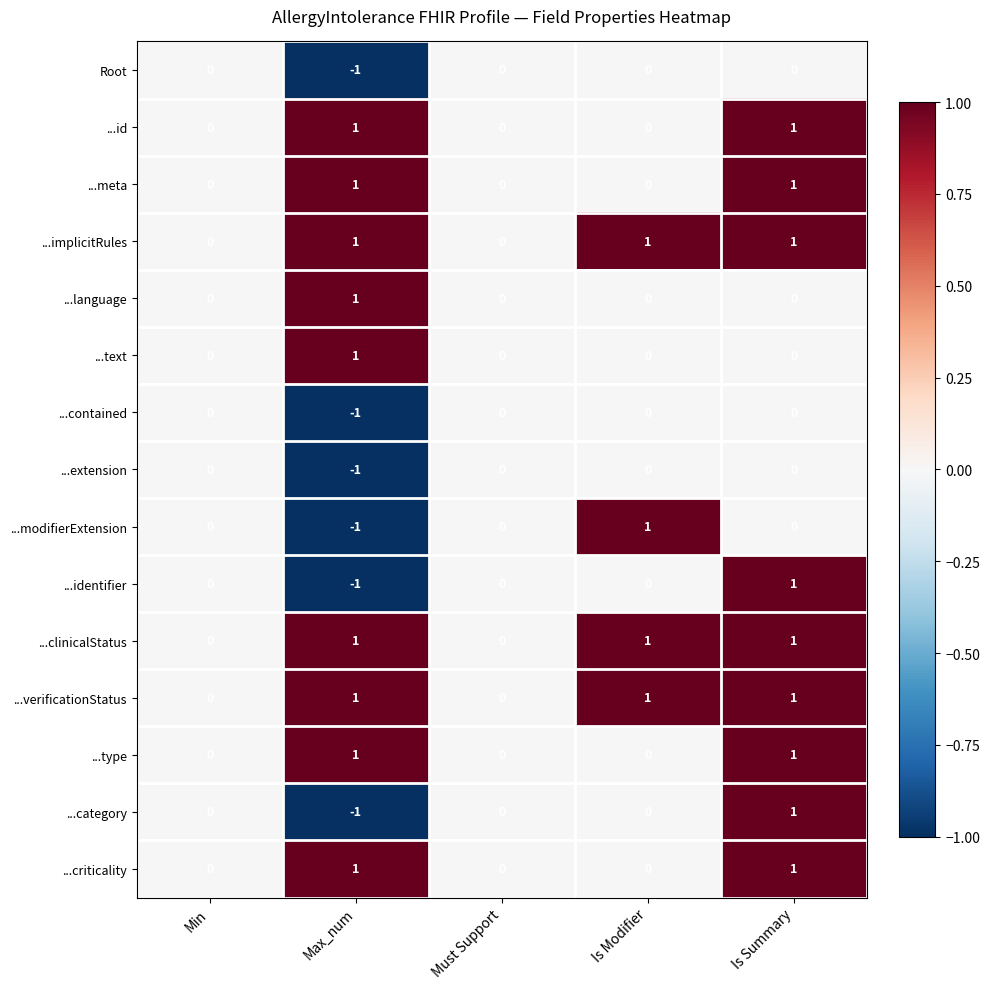

Is it true that Root equals 0 at Min?

True